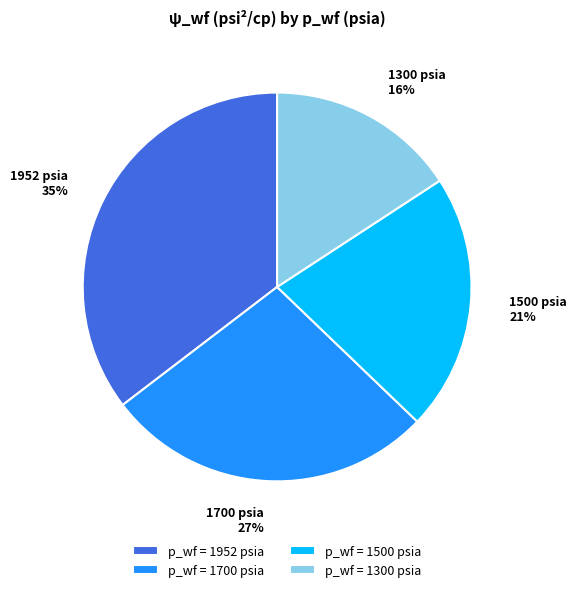

Does 1700 represent more than half of the total?

No